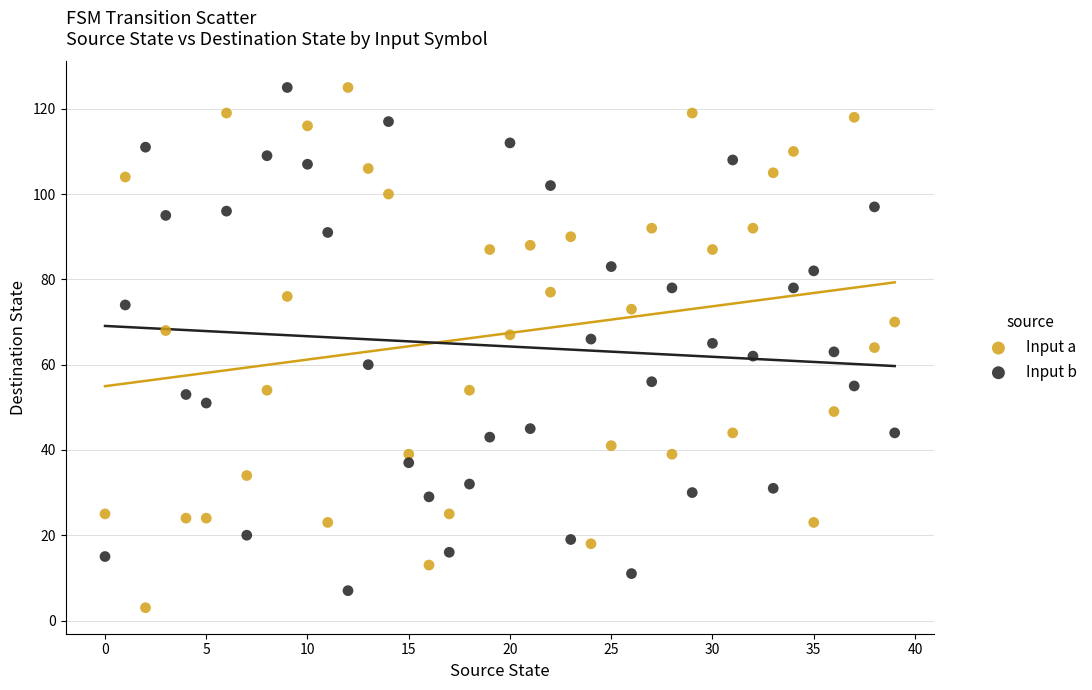

Across all data points, what is the range of Y values (max minus min)?

122